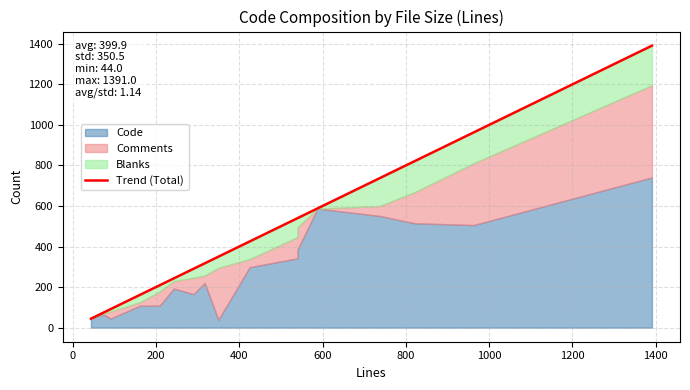

What is the minimum value for Trend (Total)?

44.0